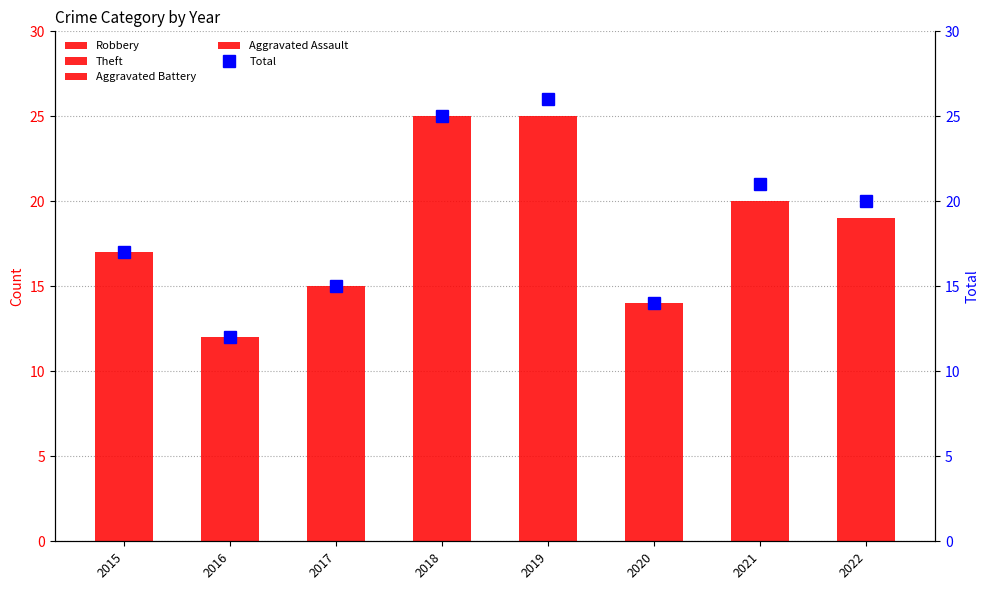

Count the number of categories in the chart.

8